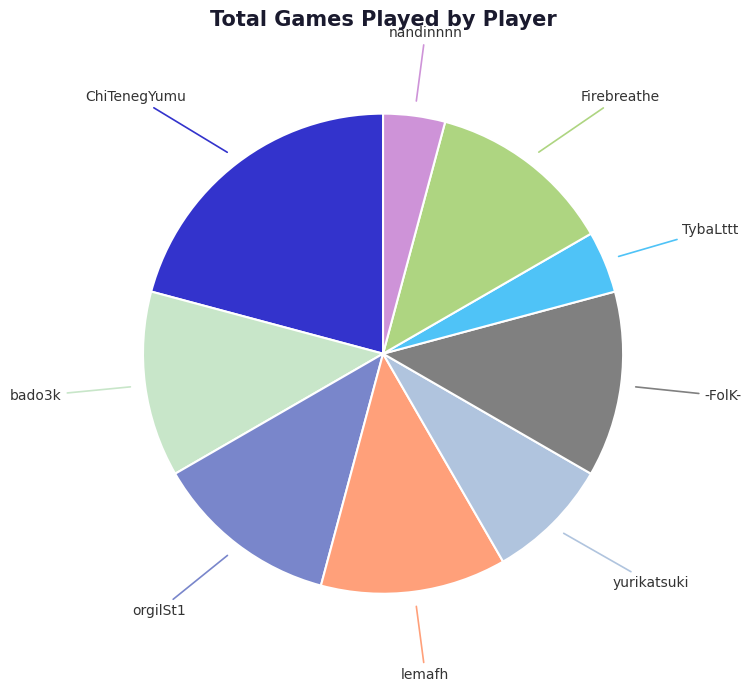

Does any single category account for the majority?

No